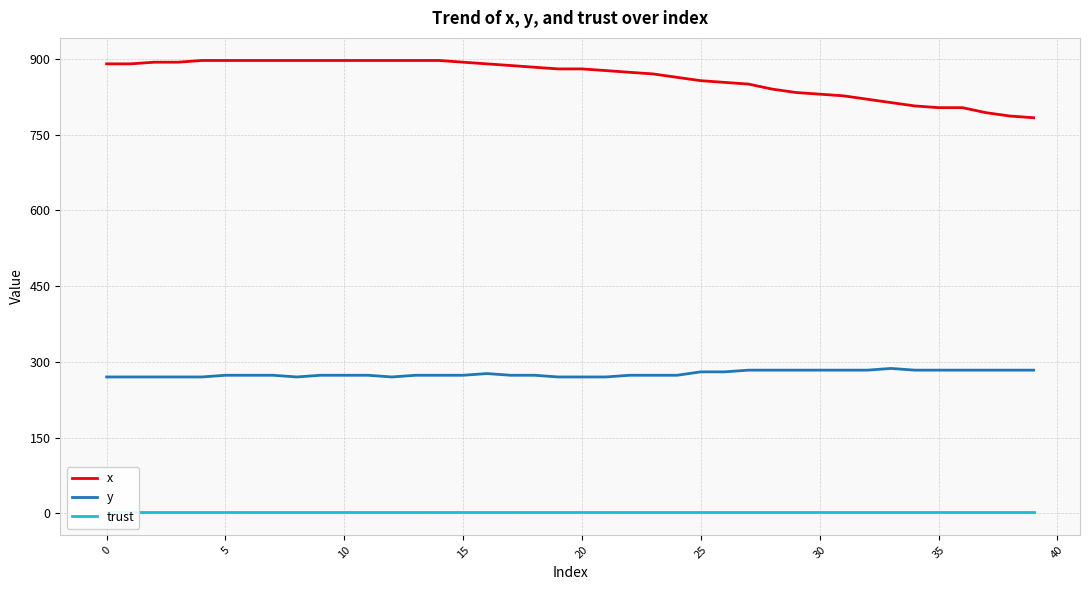

True or false: x and y intersect in this chart.

False